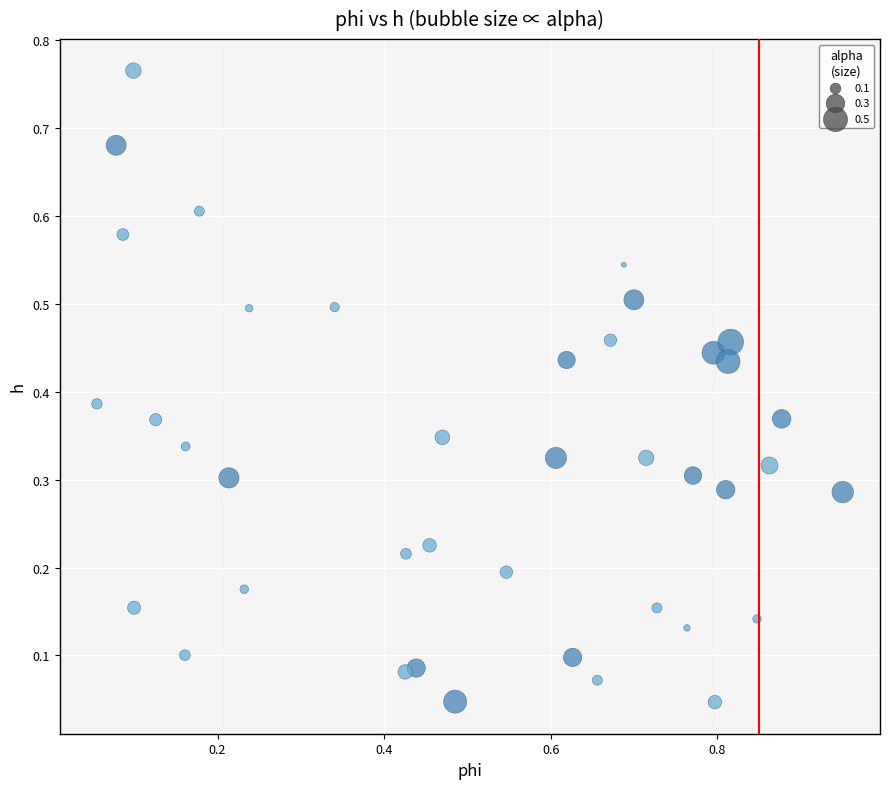

What is the range of X values (max minus min)?

0.9